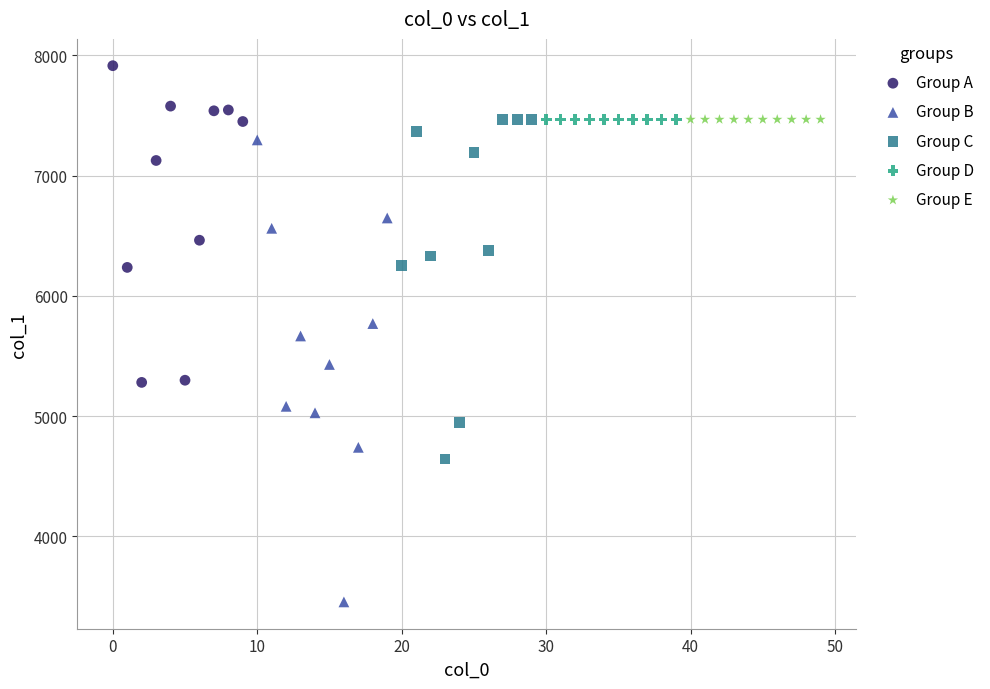

Which series reaches the maximum Y coordinate?

Group A